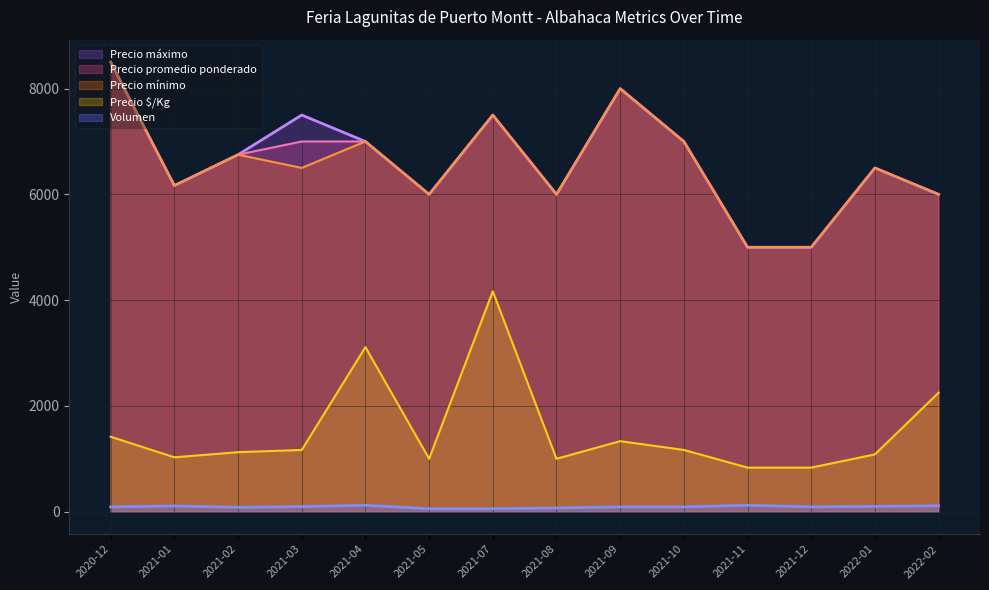

Where is Precio promedio ponderado nearest to the value 6750?

2021-02